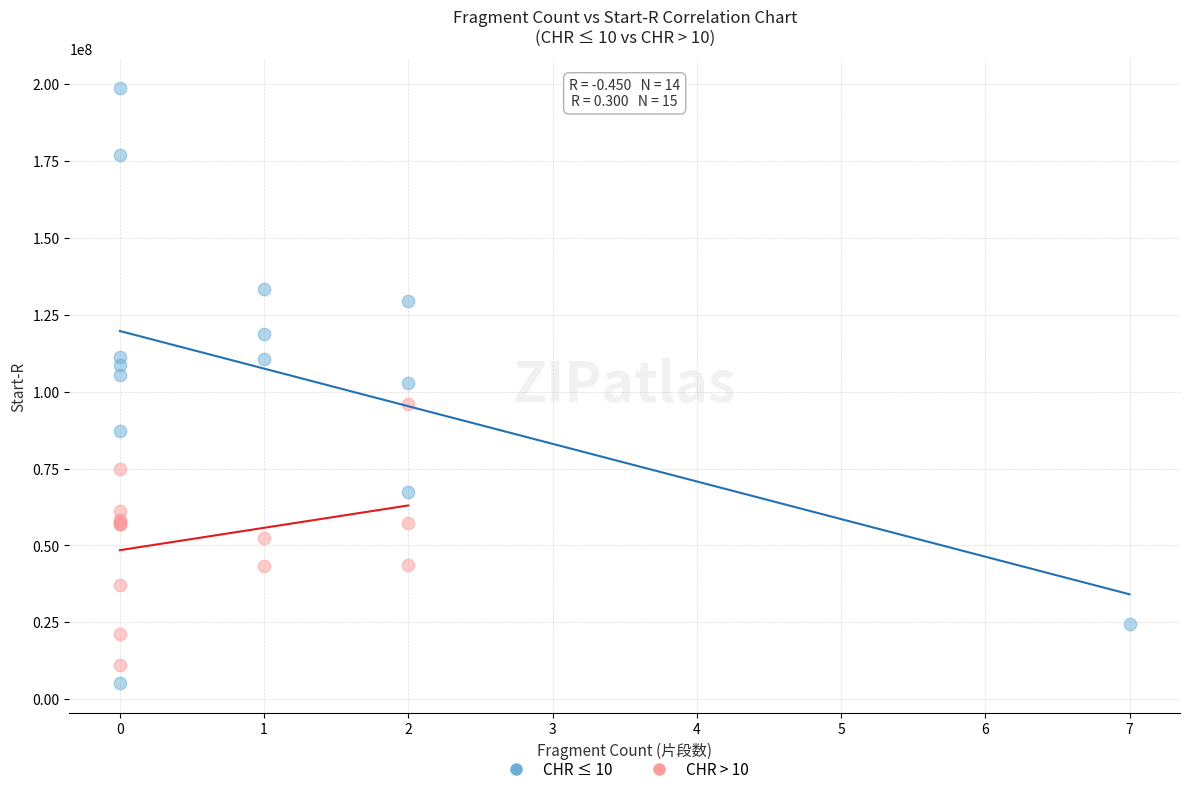

Which series contains the lowest Y value?

CHR ≤ 10